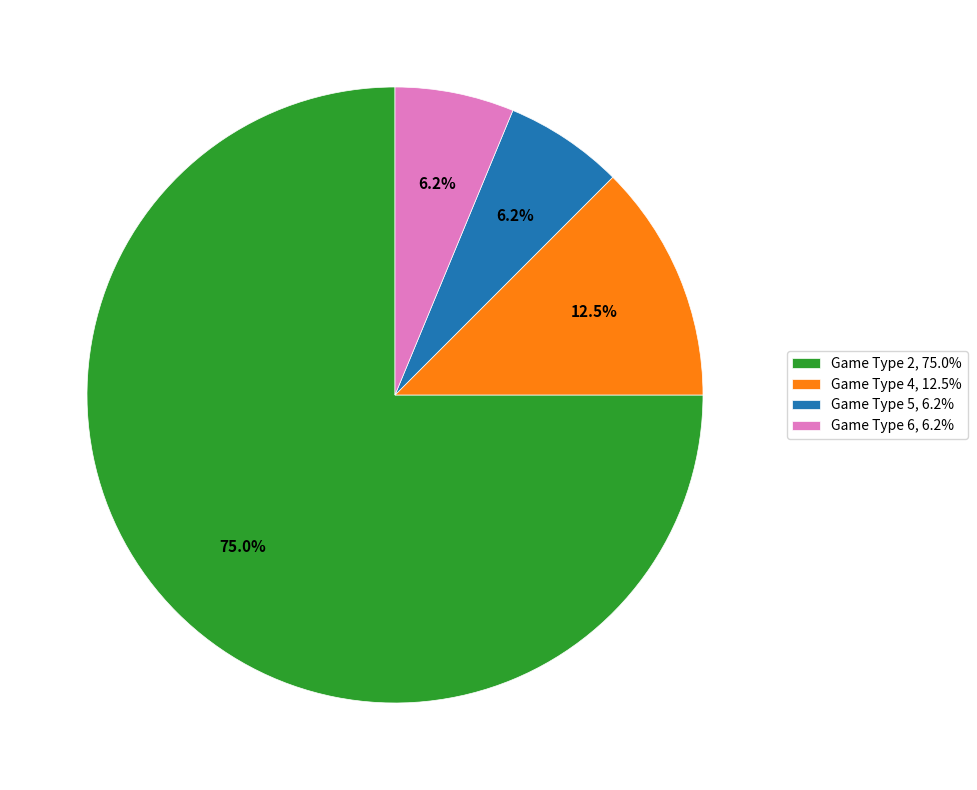

How many segments does this pie chart have?

4